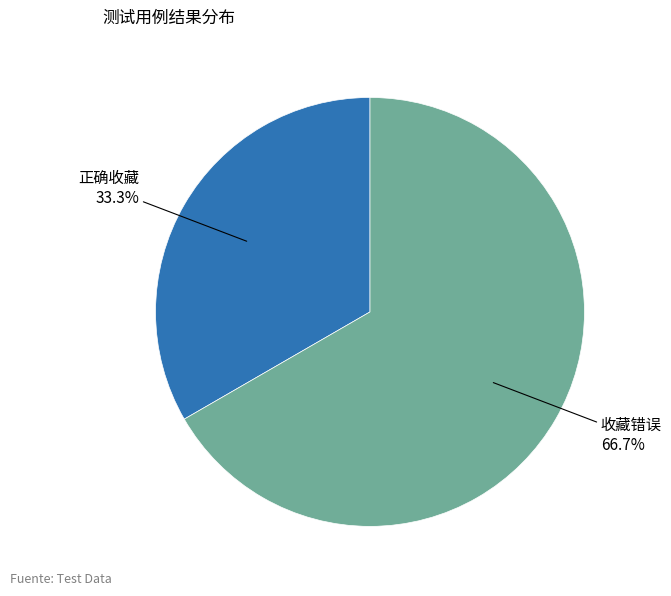

The 收藏错误 slice represents 61% of the pie. True or false?

False